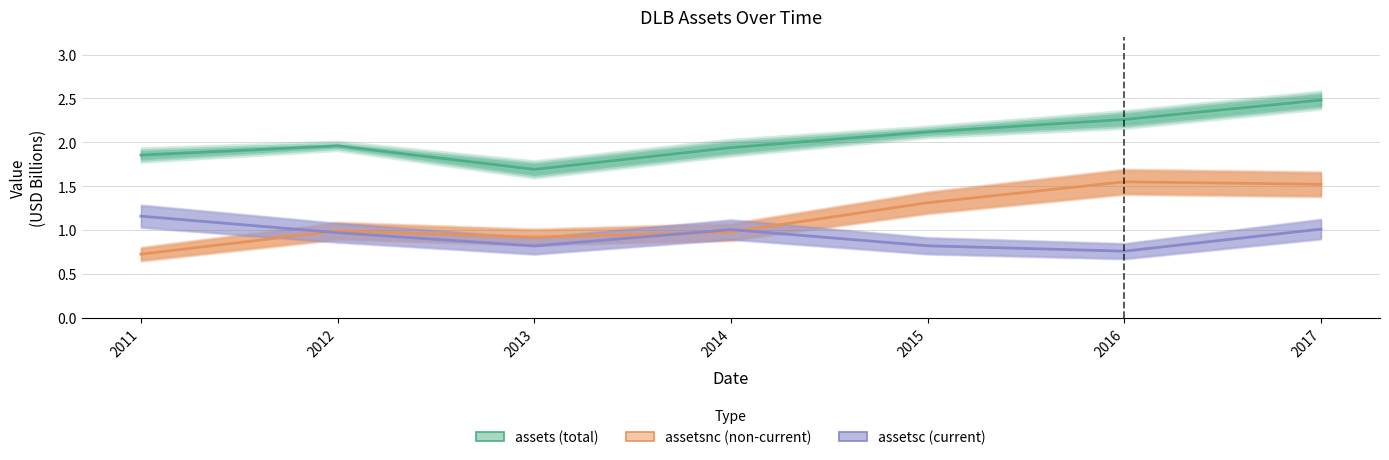

Does the chart have visible grid lines?

Yes